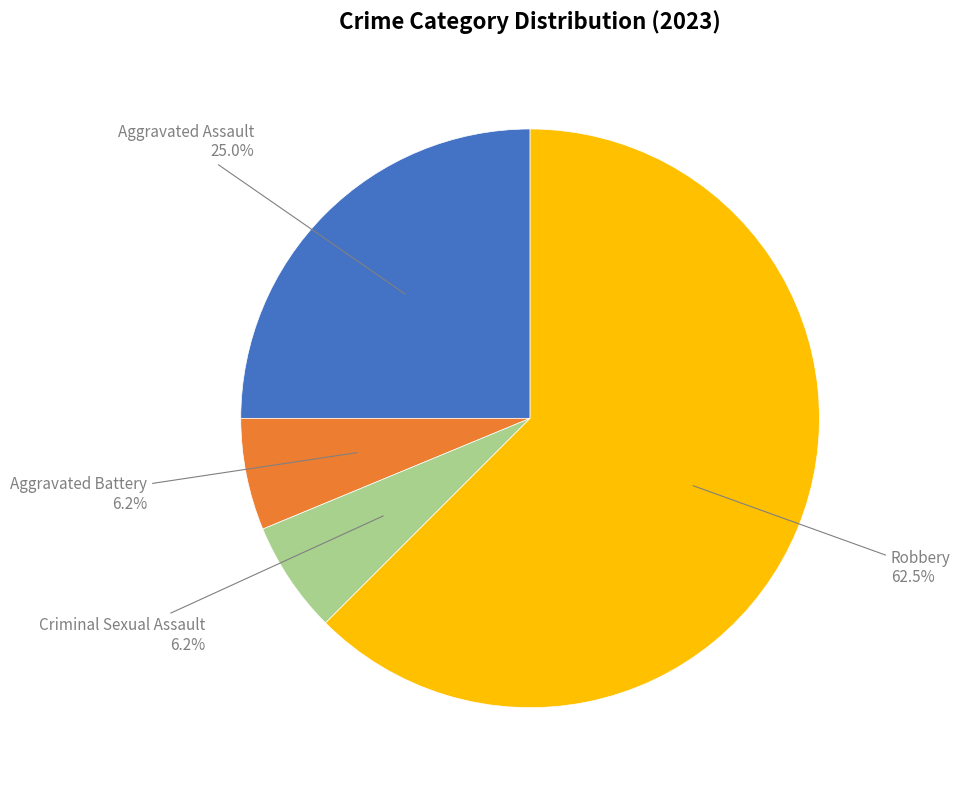

Is there any slice that represents more than half of the pie?

Yes